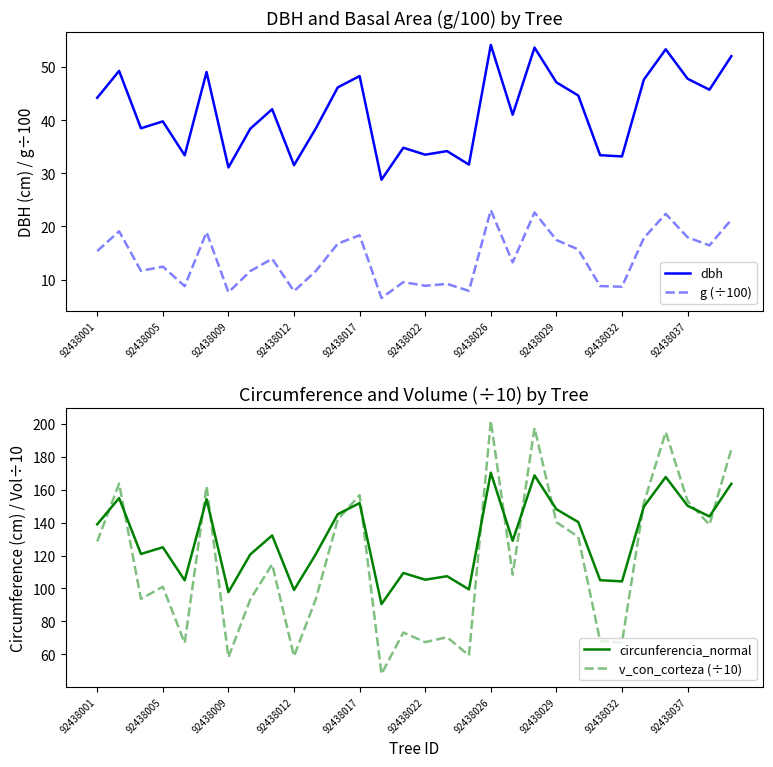

What is the highest value of the g (÷100) series?

23.1